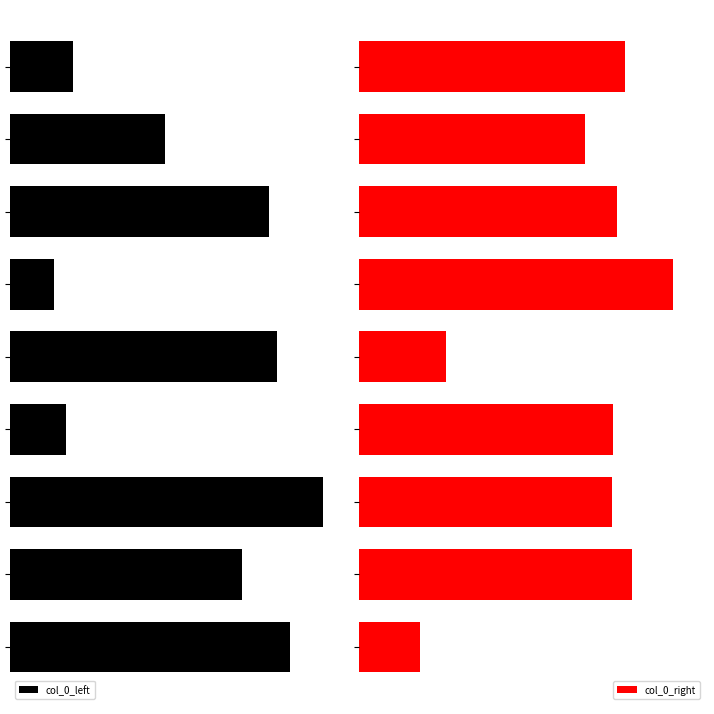

What is the difference between the highest and lowest values at 4?

1262134